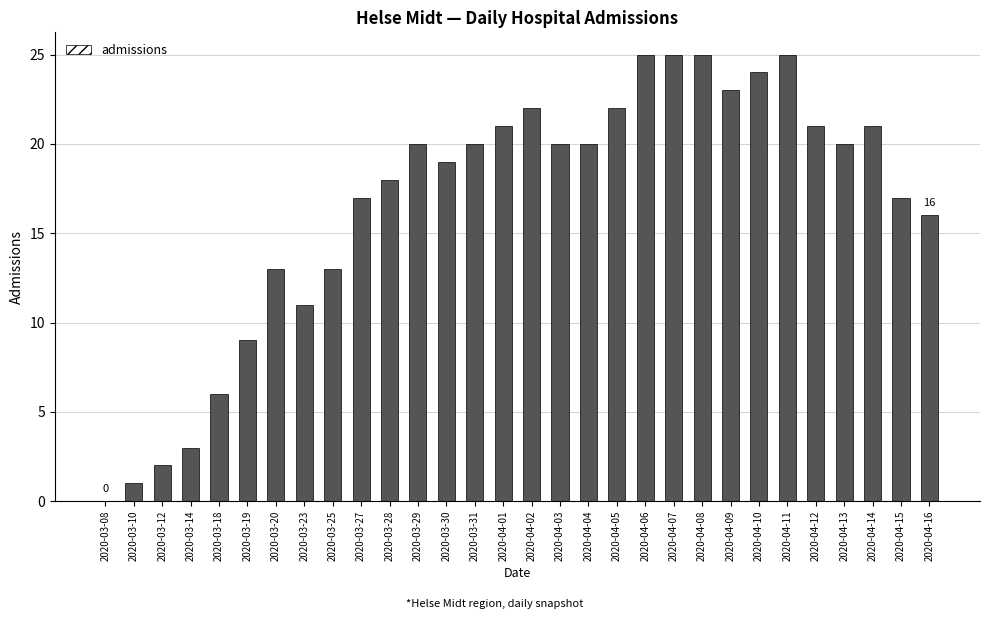

What is the greatest value displayed?

25